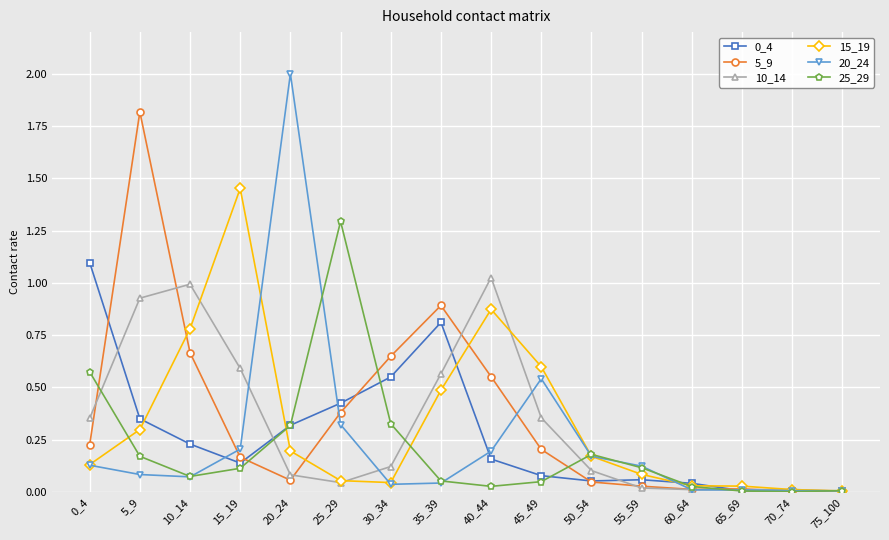

Where is the first local maximum for 5_9?

5_9